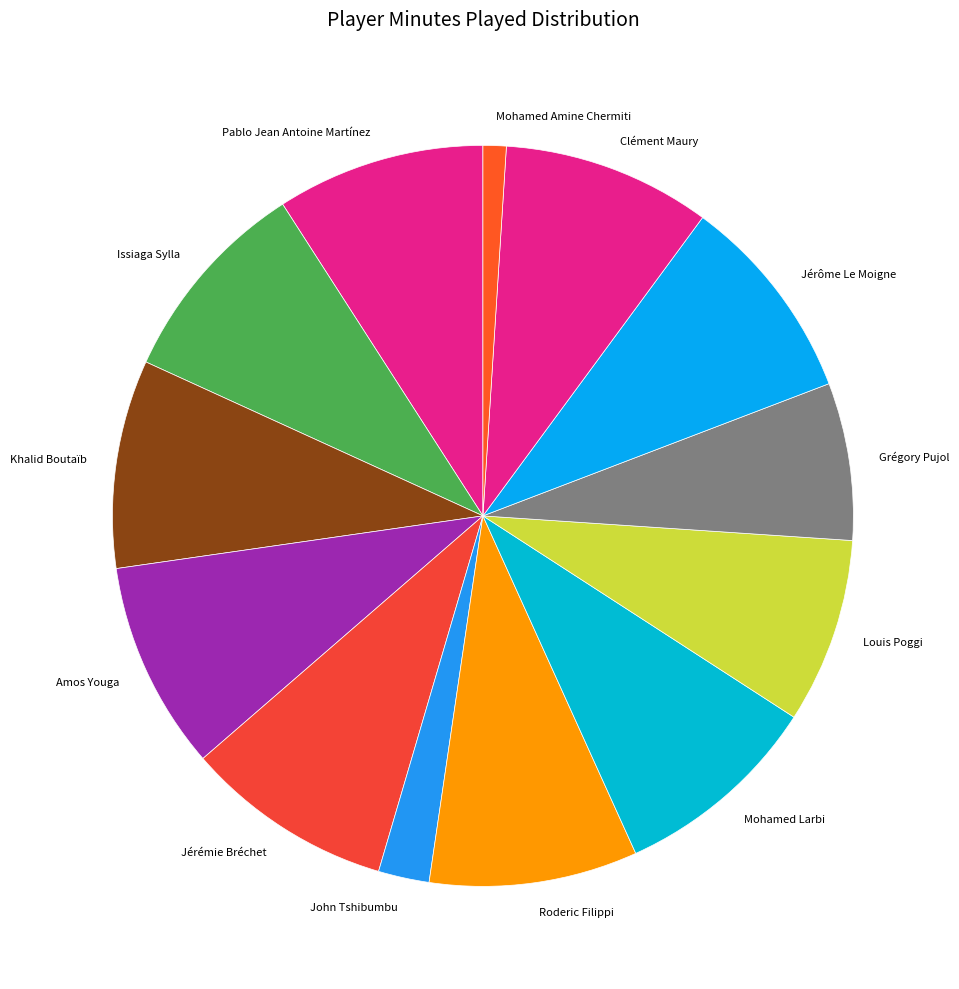

Is Amos Youga the majority of the pie?

No